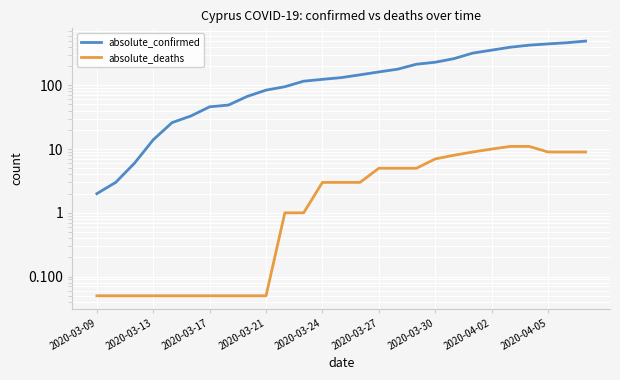

At how many categories does at least one series exceed 374?

5